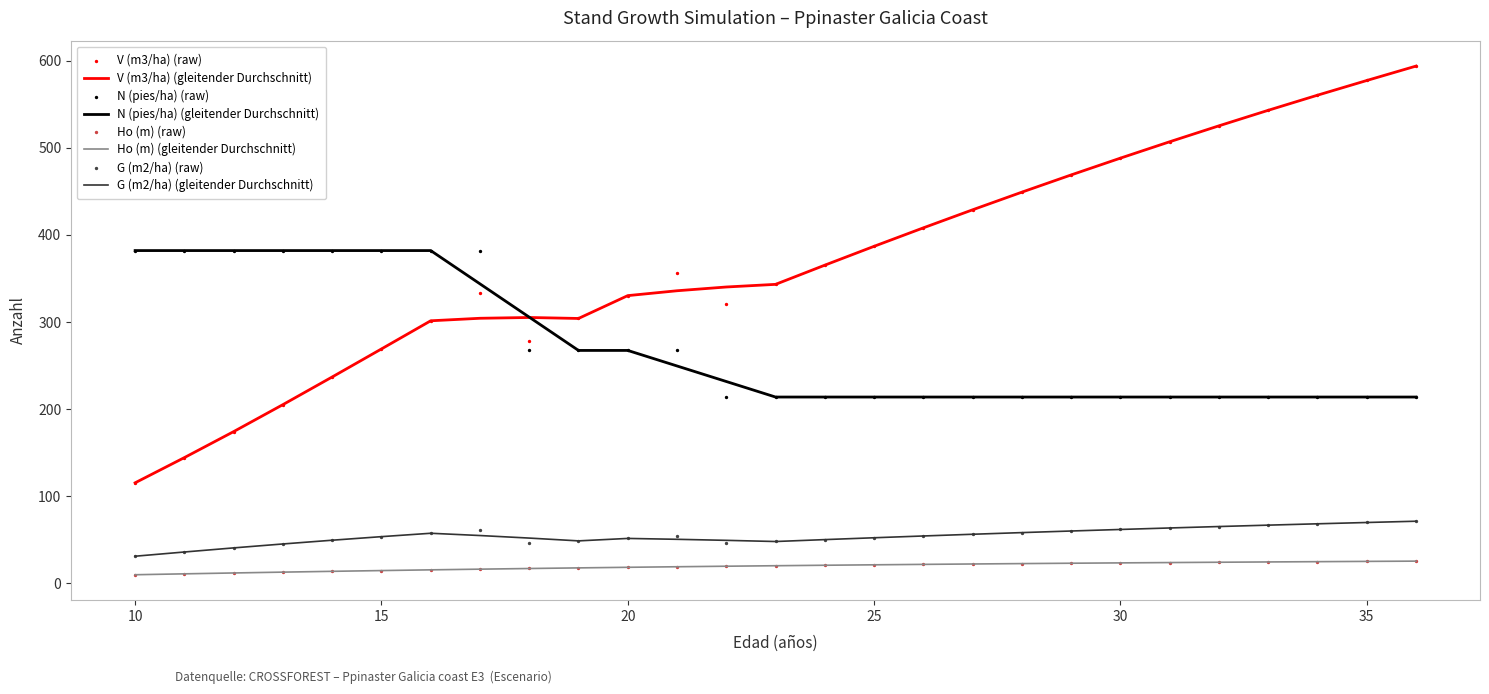

What is the total value across all series at 21?

697.2